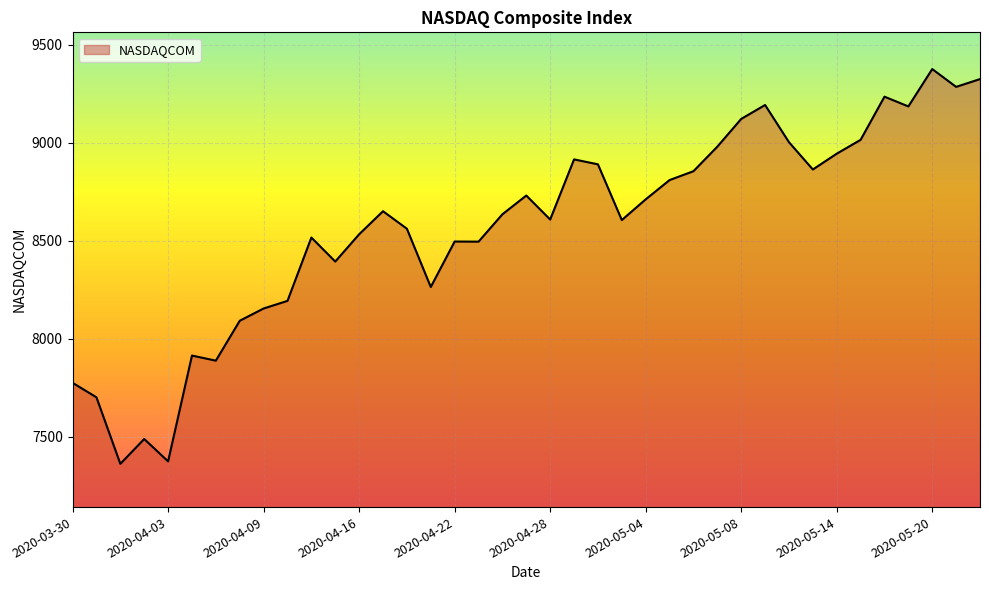

True or false: the data has more than 2 interior local peaks.

True